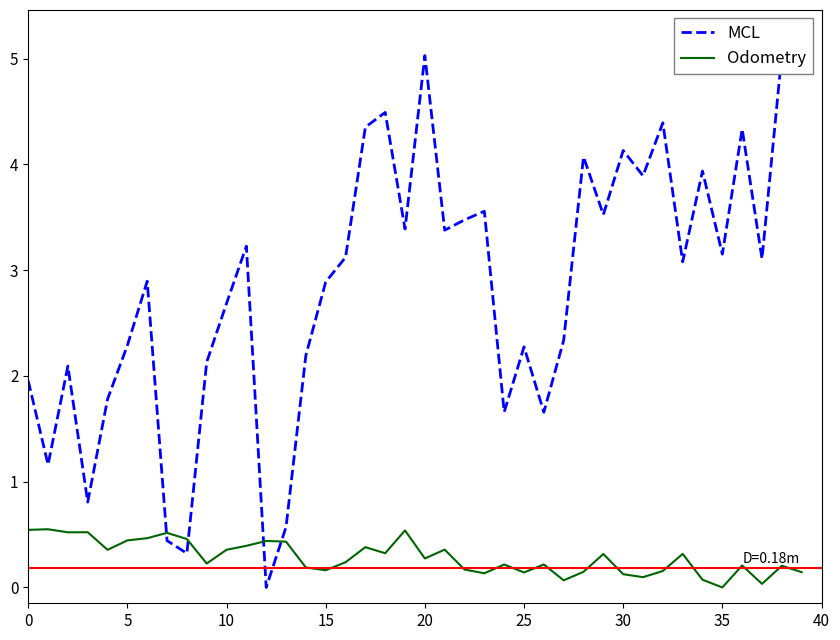

Reading left to right, transcribe all the data shown in this chart.

MCL: 2.0	1.2	2.1	0.8	1.8	2.3	2.9	0.4	0.3	2.1	2.7	3.2	0.0	0.6	2.2	2.9	3.1	4.4	4.5	3.4	5.0	3.4	3.5	3.6	1.7	2.3	1.7	2.3	4.1	3.5	4.1	3.9	4.4	3.1	3.9	3.2	4.3	3.1	5.0	5.2
Odometry: 0.5	0.6	0.5	0.5	0.4	0.4	0.5	0.5	0.5	0.2	0.4	0.4	0.4	0.4	0.2	0.2	0.2	0.4	0.3	0.5	0.3	0.4	0.2	0.1	0.2	0.1	0.2	0.1	0.1	0.3	0.1	0.1	0.2	0.3	0.1	0.0	0.2	0.0	0.2	0.1